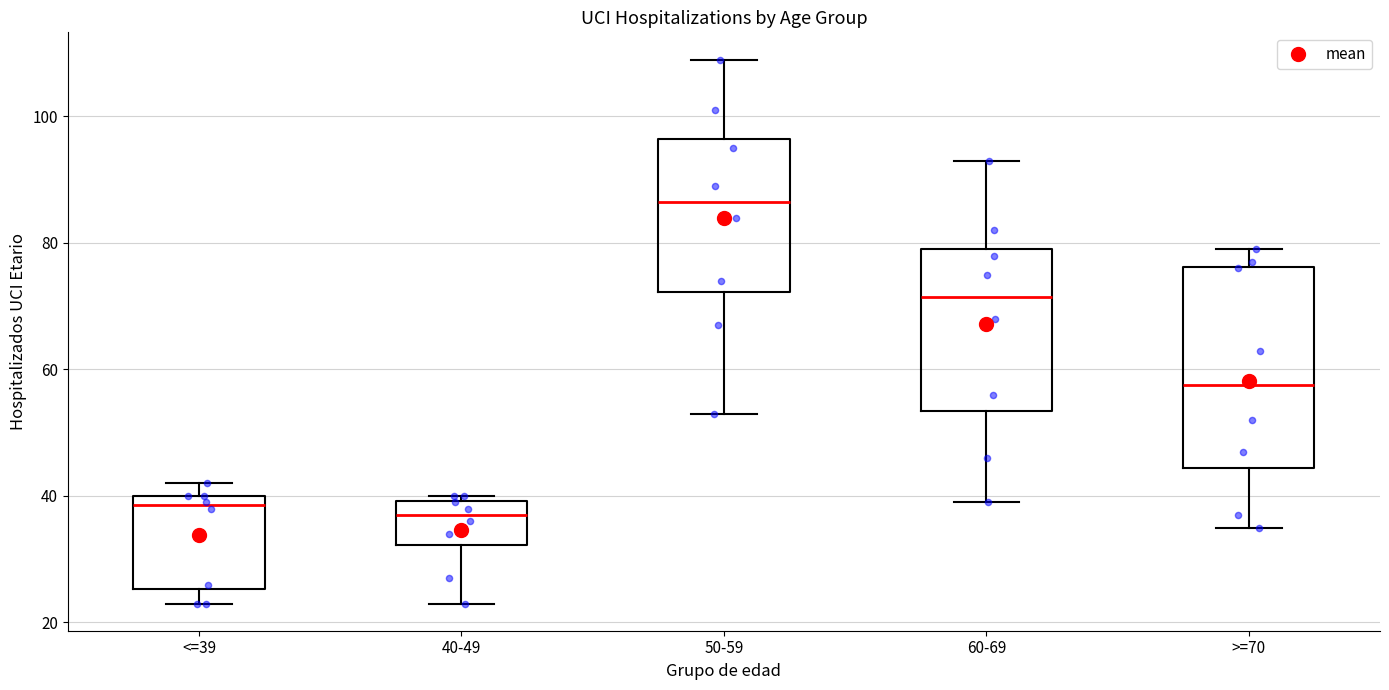

Reading left to right, transcribe this box plot: for each box, give where its median line is, the range the box spans, and where its two whiskers end, as read against the y-axis. The values are not printed on the chart, so give them approximately, as read against the axis.

<=39: median 38, box 26 to 40, whiskers 24 to 42
40-49: median 38, box 32 to 40, whiskers 24 to 40 (just above the box's upper edge)
50-59: median 86, box 72 to 96, whiskers 54 to 110
60-69: median 72, box 54 to 80, whiskers 40 to 94
>=70: median 58, box 44 to 76, whiskers 36 to 80